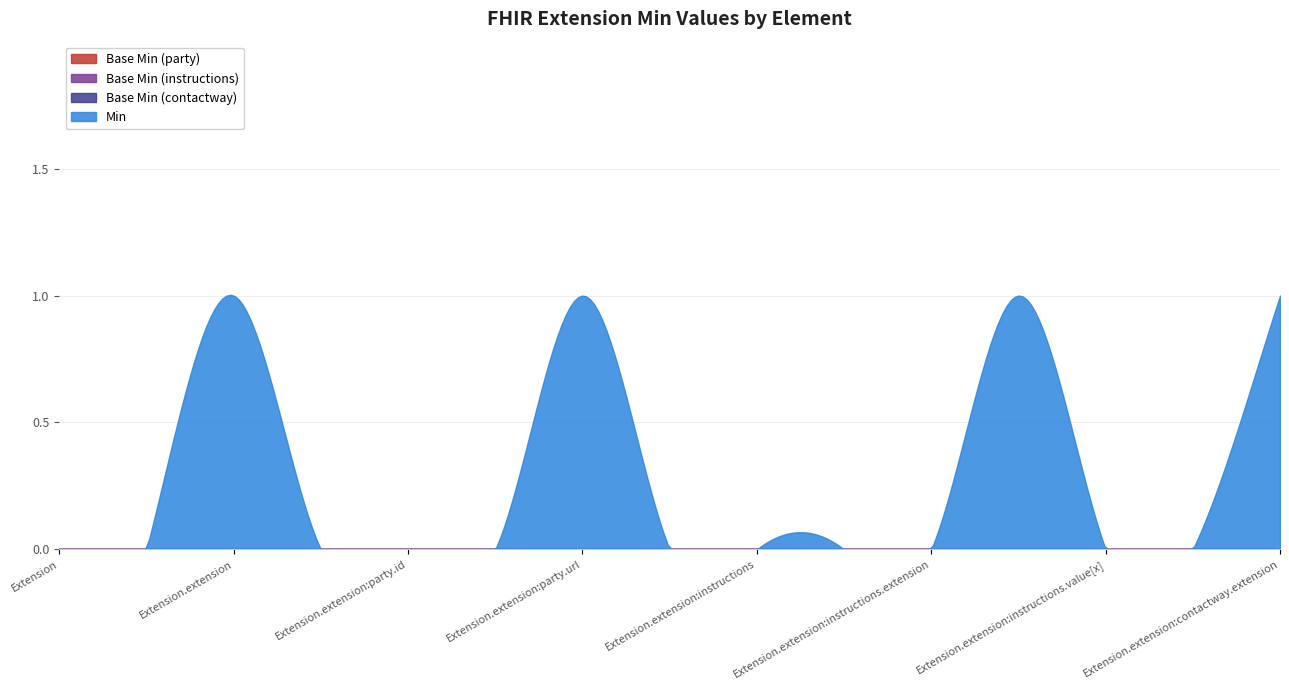

True or false: Min and Base Min (instructions) cross at least once.

False